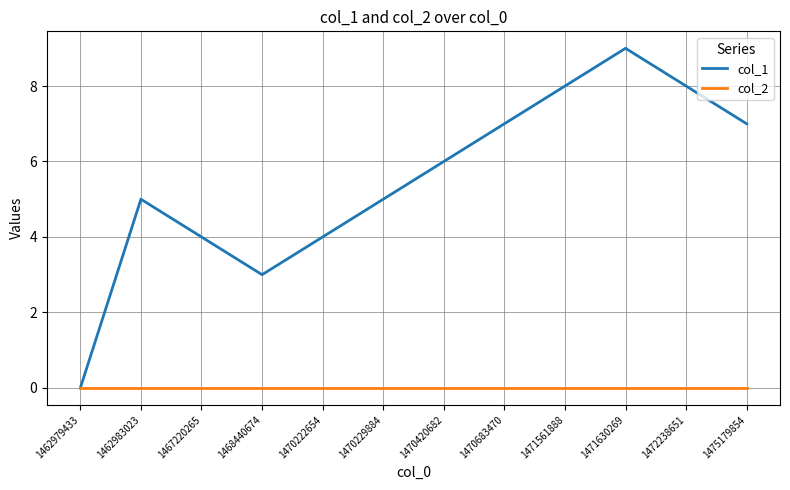

Where is the first local maximum for col_1?

1462983023